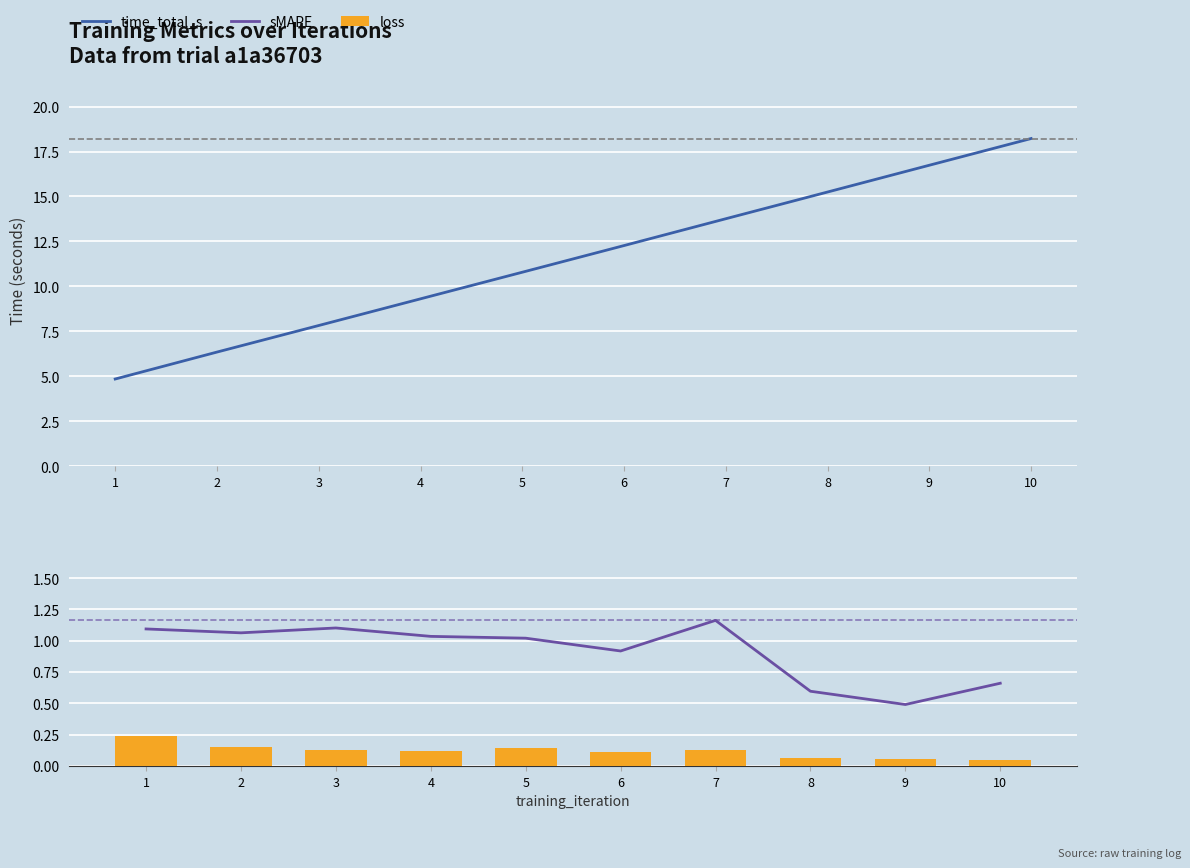

What is the spread (max minus min) of values at 8?

15.2